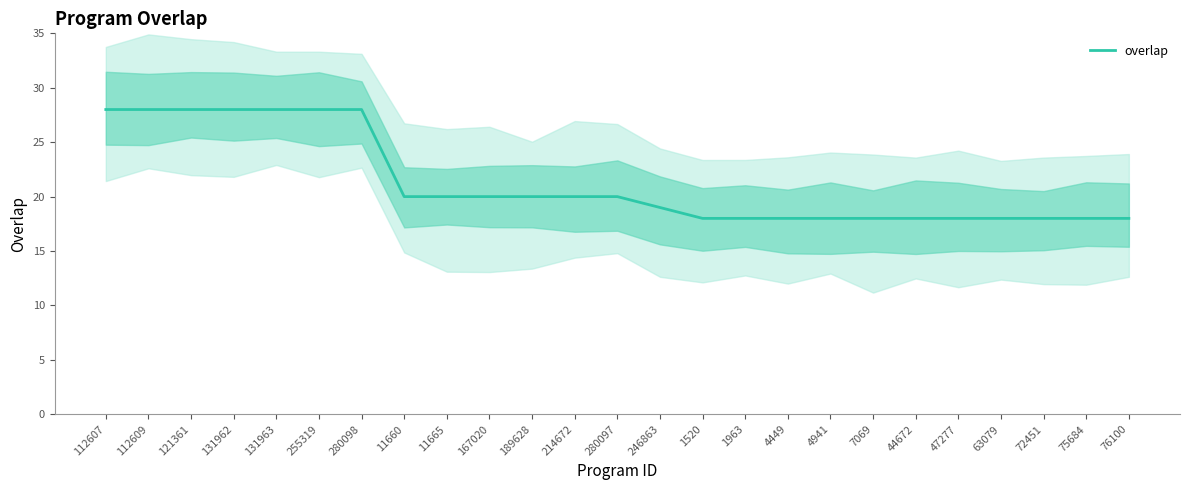

At which category does the chart reach its peak across all series?

112607